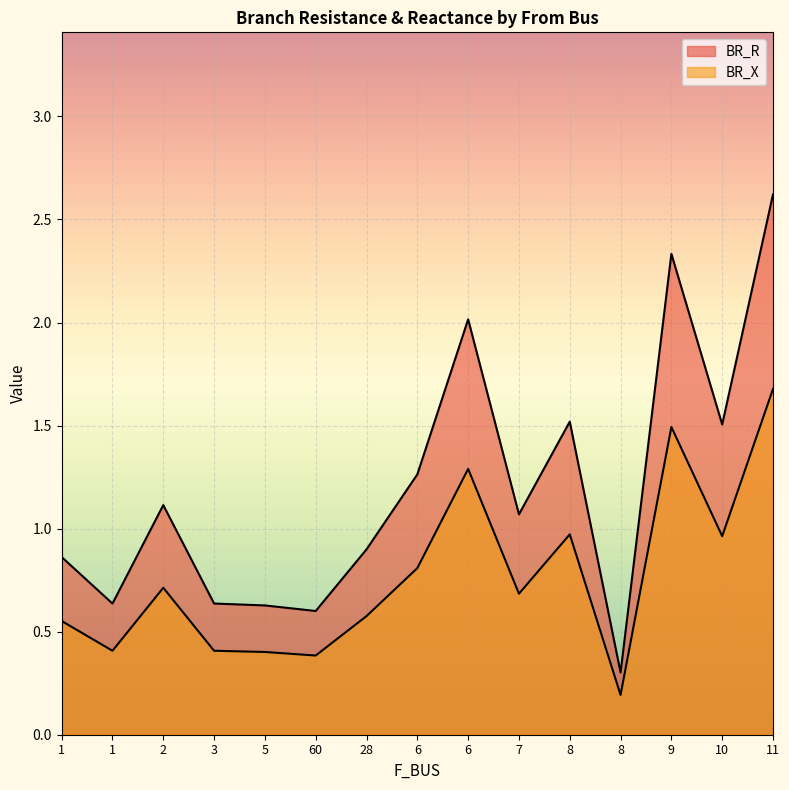

At which label does BR_X reach its peak?

11